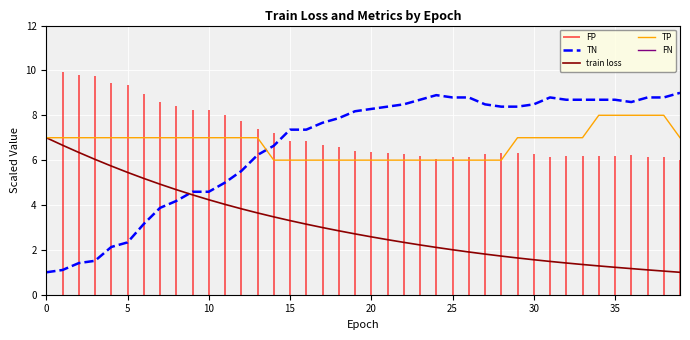

What is the highest value of the train loss series?

7.0